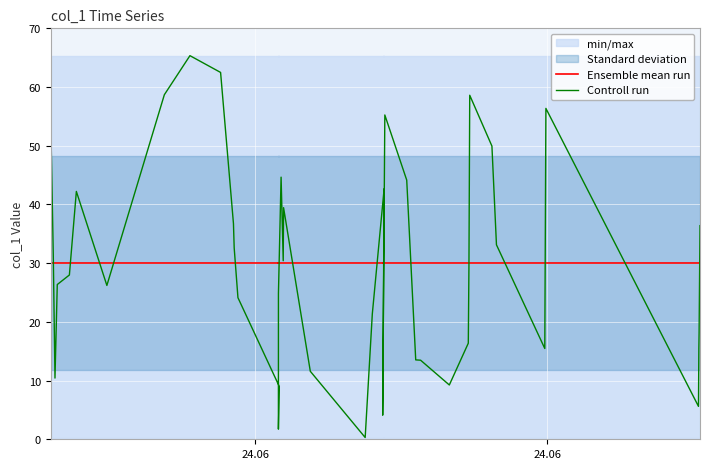

True or false: Controll run has a value of 16.6 at 7.

False